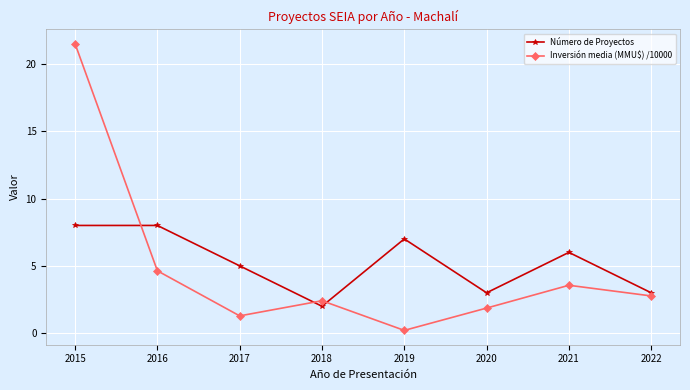

How many values in the Número de Proyectos series are below 6?

4